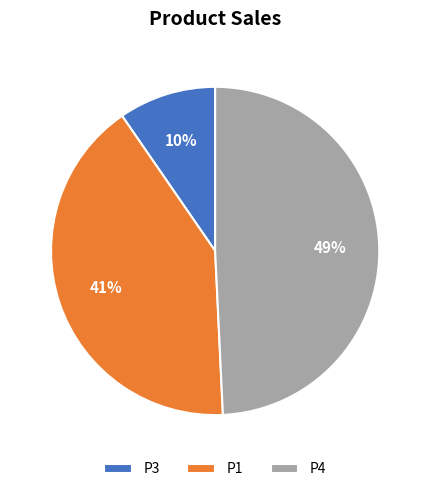

Is P1 the majority of the pie?

No